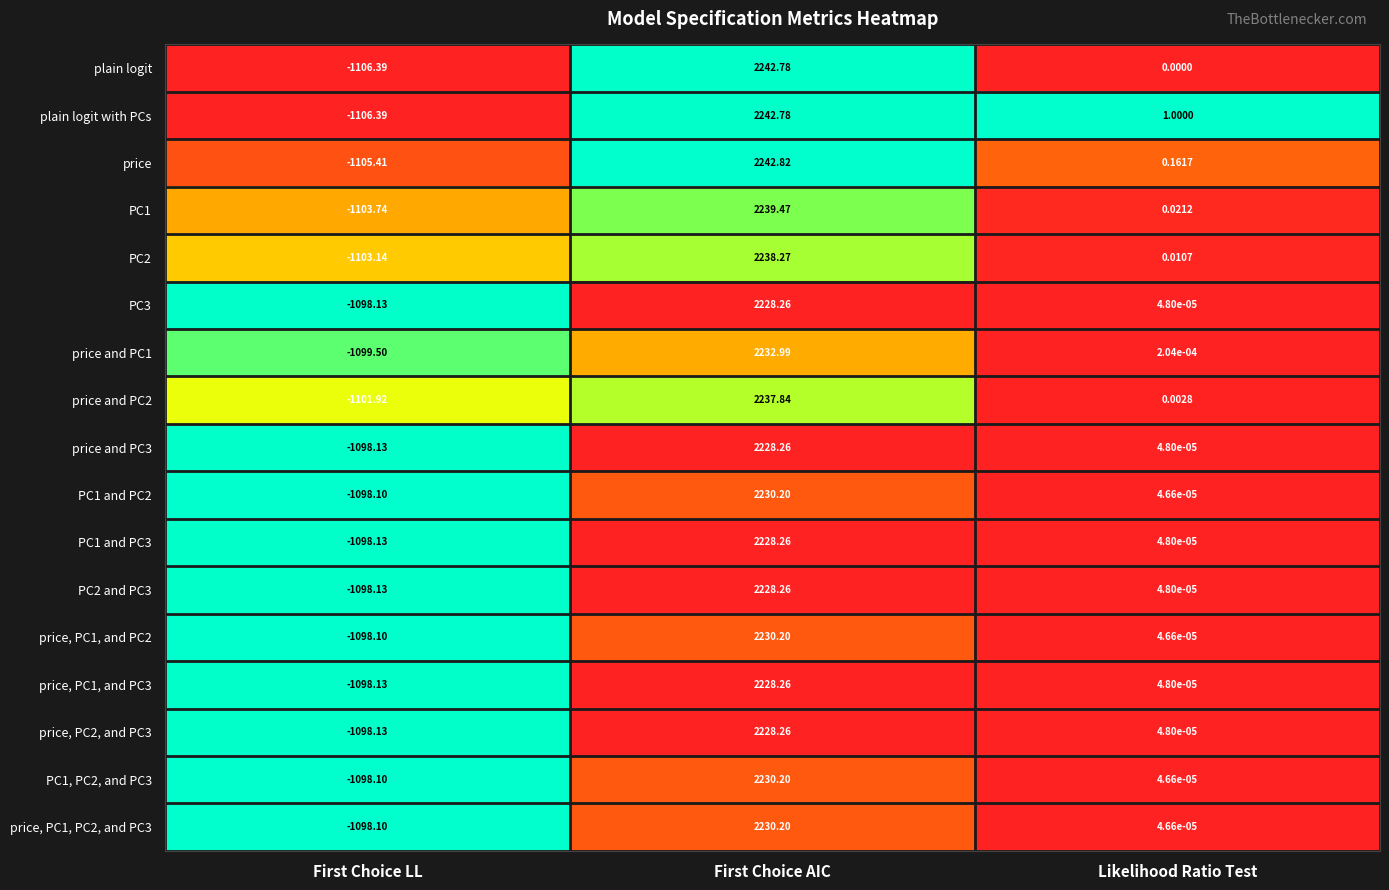

Rank the categories by PC1 and PC2 value from highest to lowest.

First Choice AIC, Likelihood Ratio Test, First Choice LL